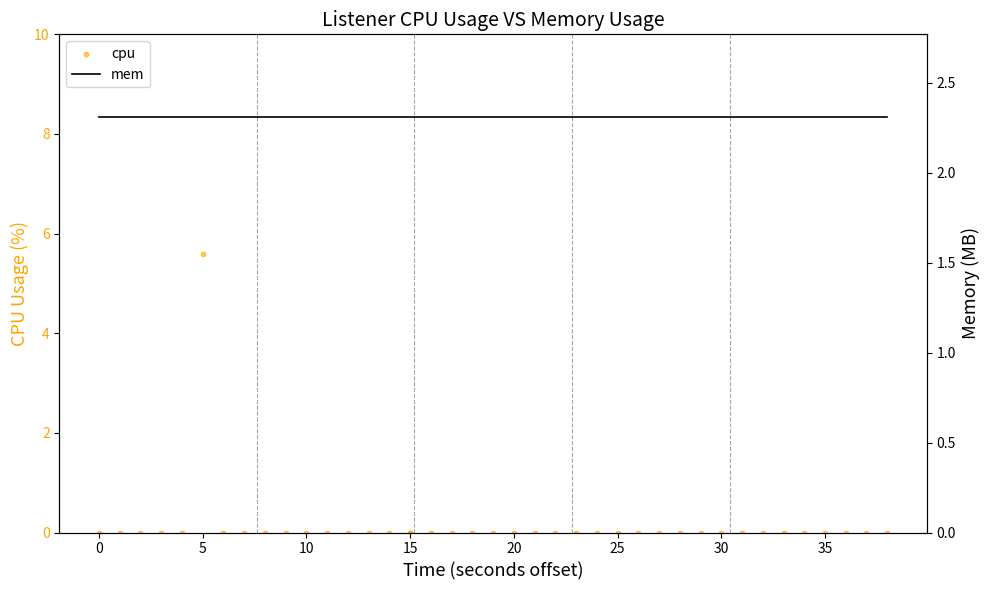

Is the value of mem at 5 greater than the value of cpu at 10?

Yes